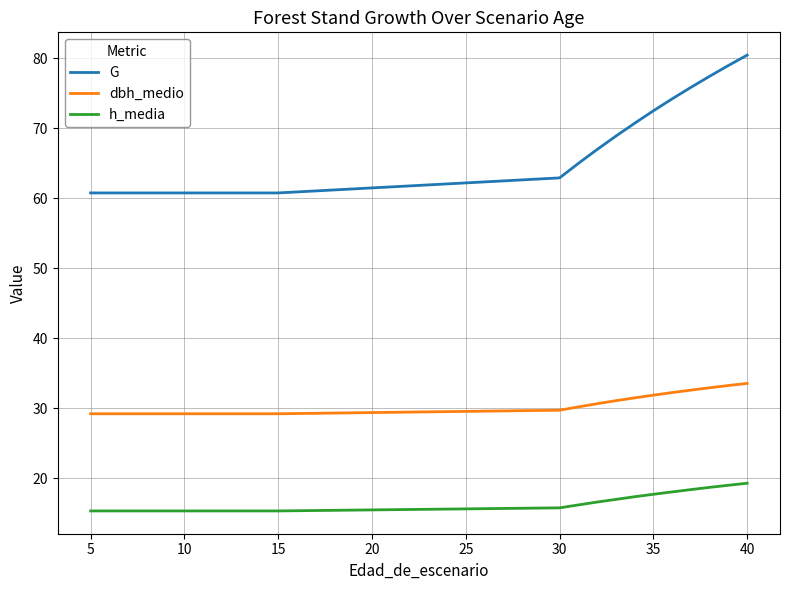

How many lines are shown in the chart?

3